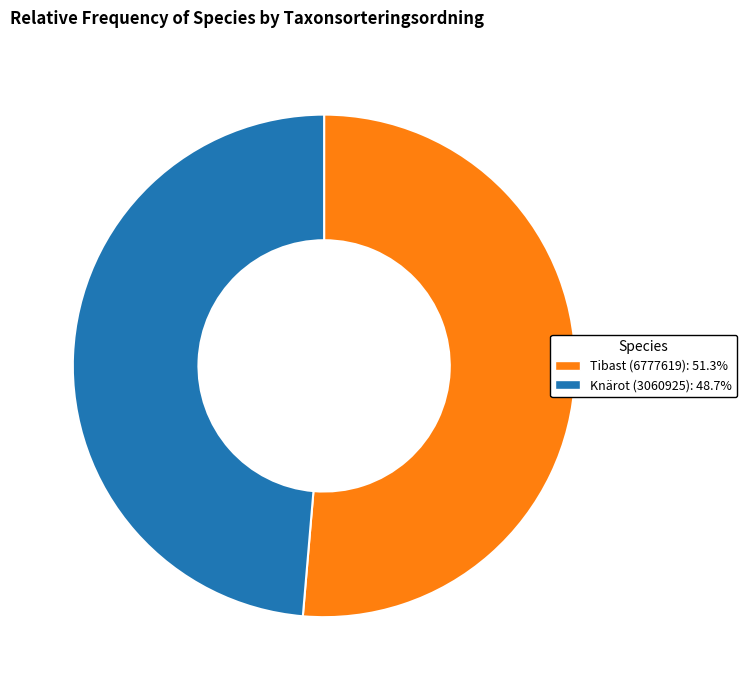

Is there a majority slice in this chart?

Yes